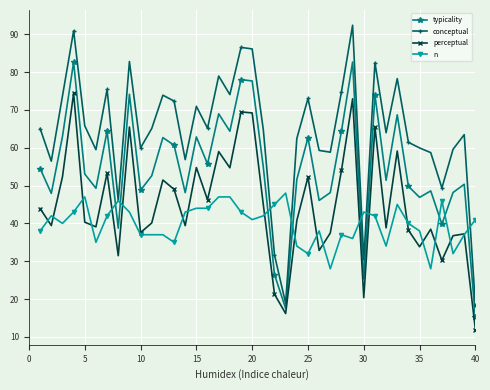

True or false: perceptual has more than 0 points higher than both neighbors.

True